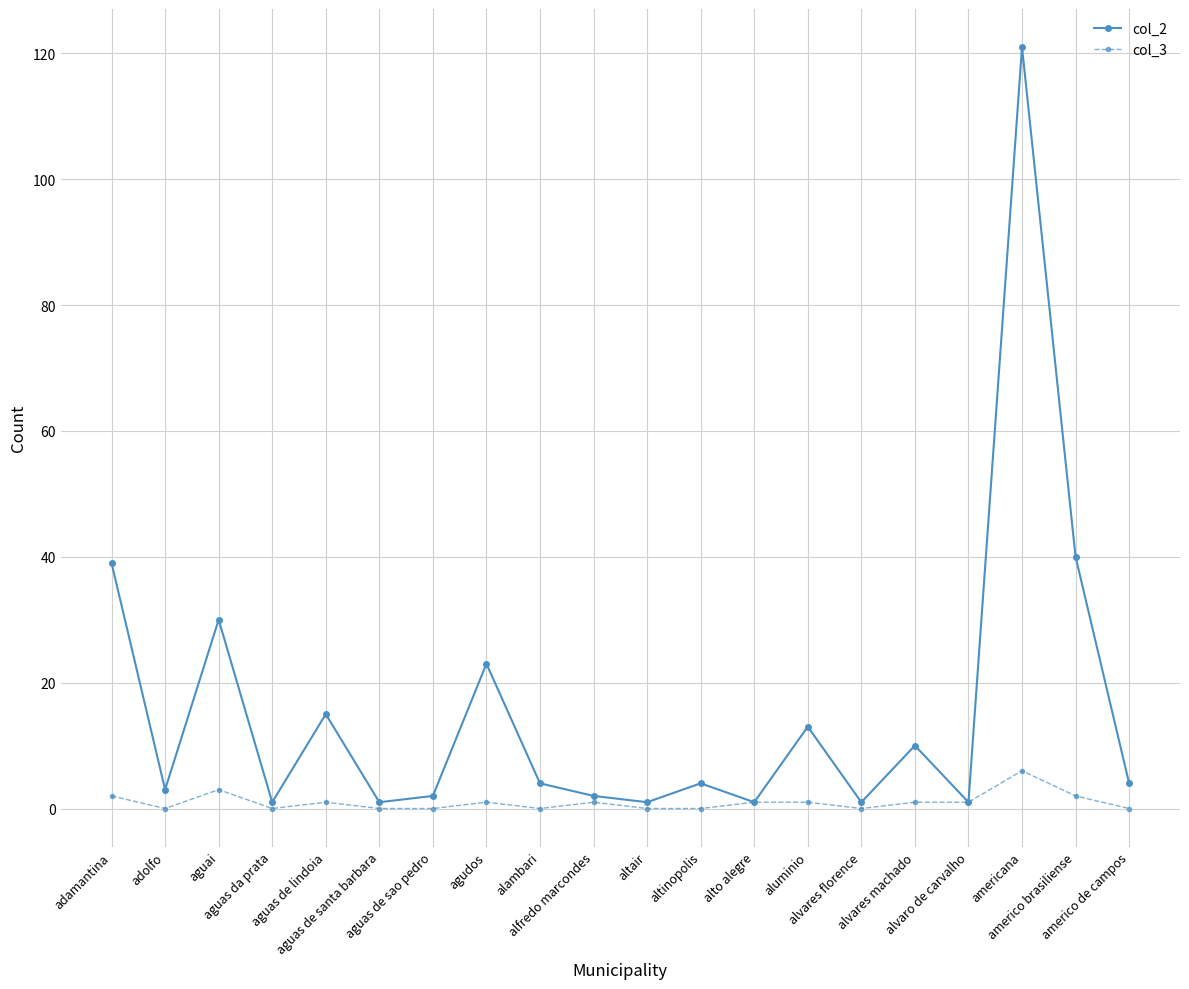

Which category has the highest value in the col_3 series?

americana